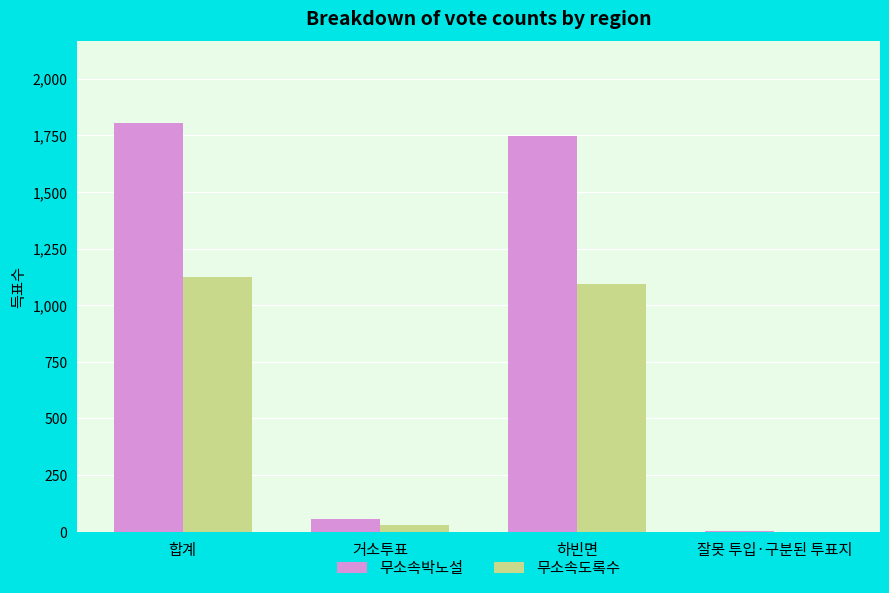

Is the value of 무소속박노설 at 하빈면 greater than the value of 무소속도록수 at 하빈면?

Yes